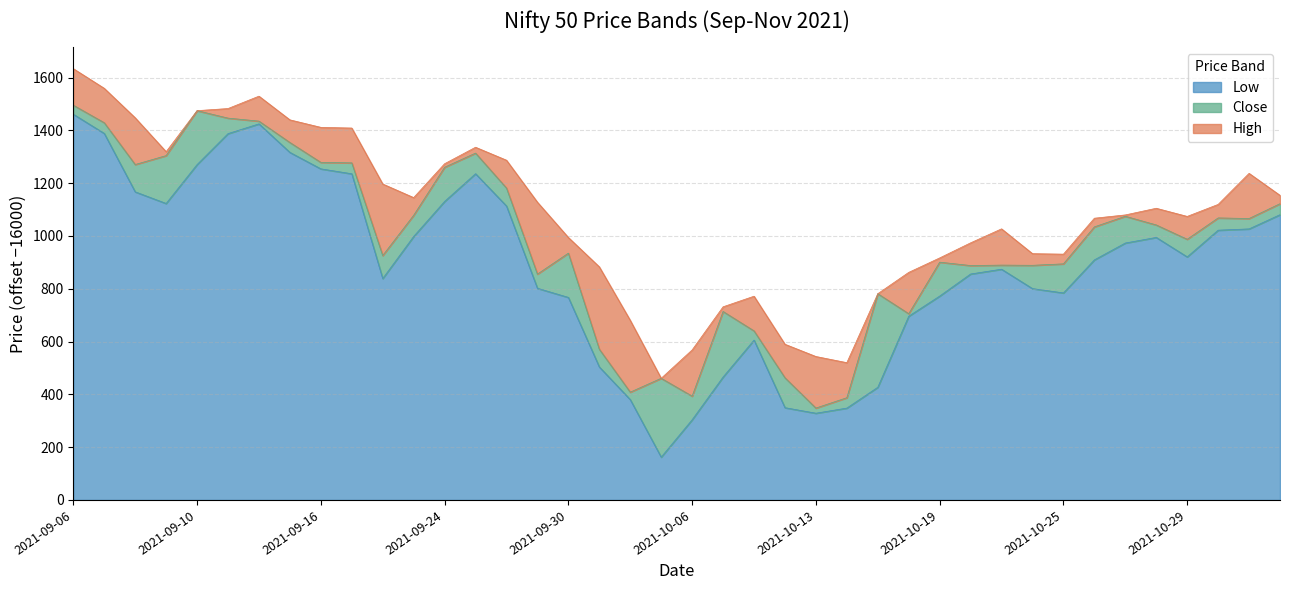

Is the value of Close at 2021-10-06 greater than the value of Low at 2021-10-28?

No